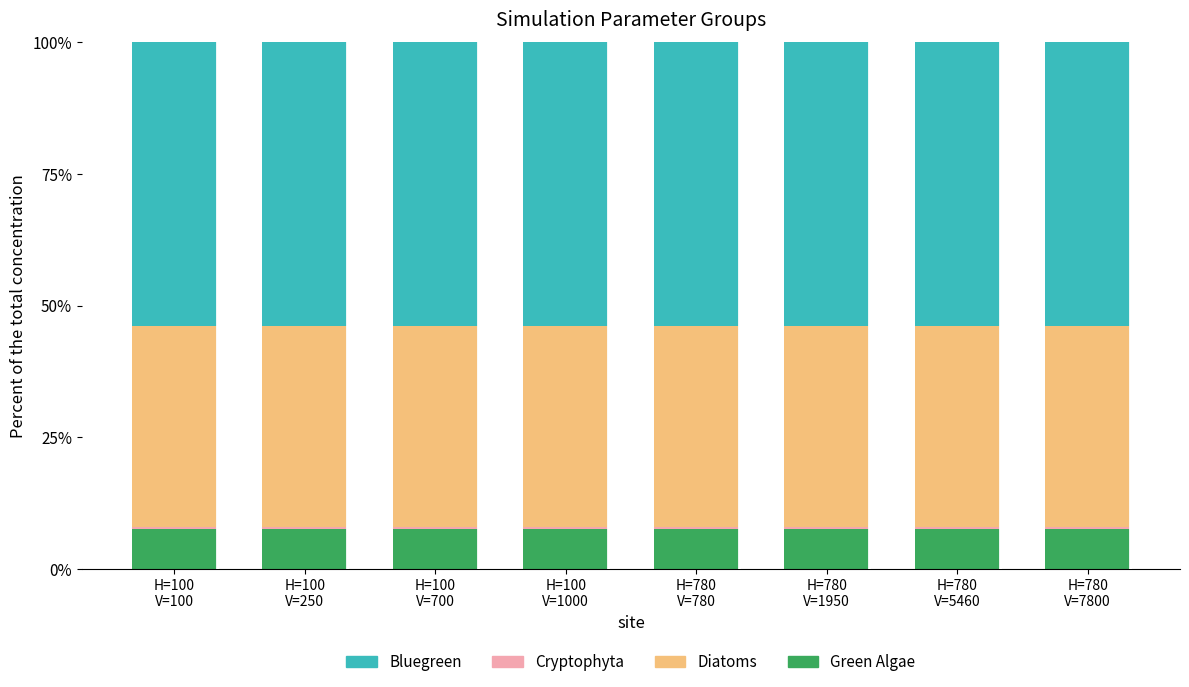

What is the maximum value for Green Algae?

7.6